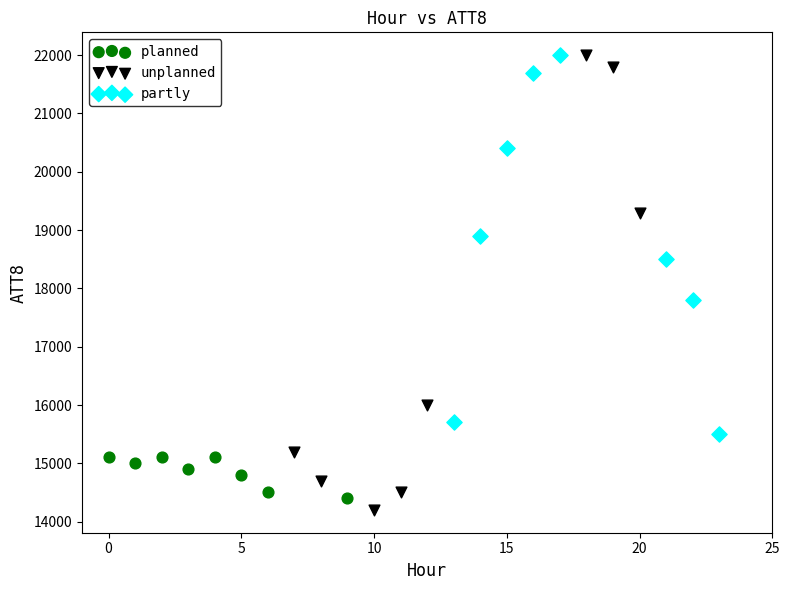

Which series has the widest spread of Y values?

unplanned